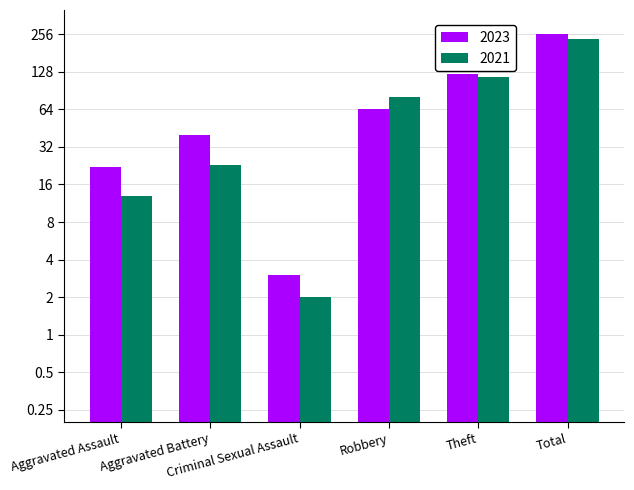

What is the label of the 5th bar from the left?

Theft